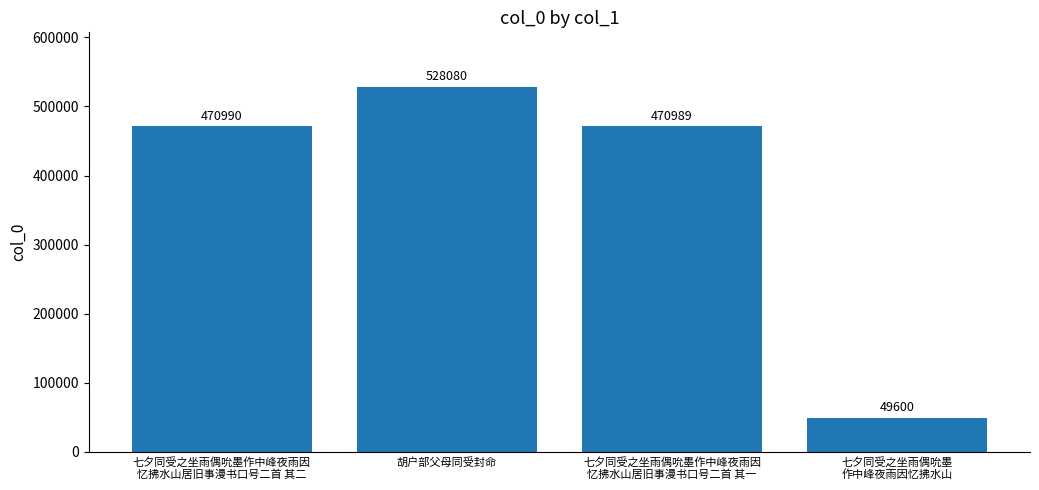

What is the change in value from 七夕同受之坐雨偶吮墨作中峰夜雨因
忆拂水山居旧事漫书口号二首 其二 to 胡户部父母同受封命?

+57090